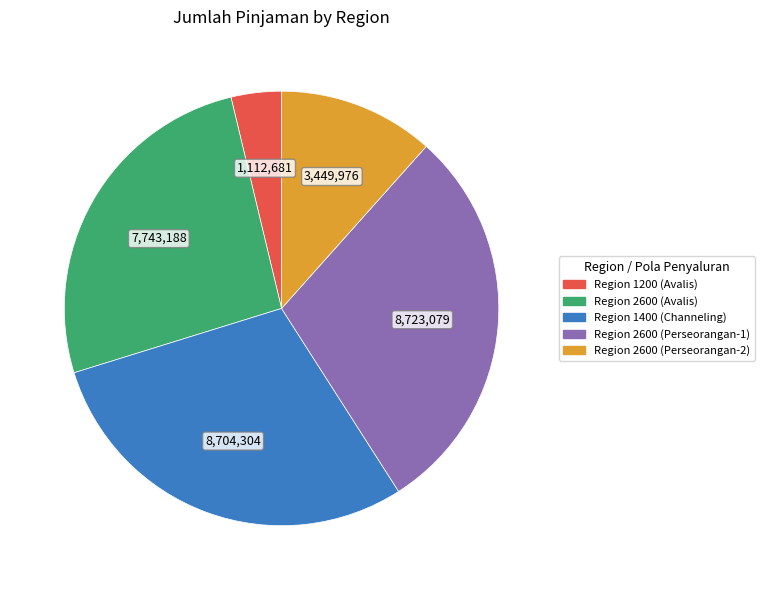

Is Region 1200 (Avalis) the majority of the pie?

No